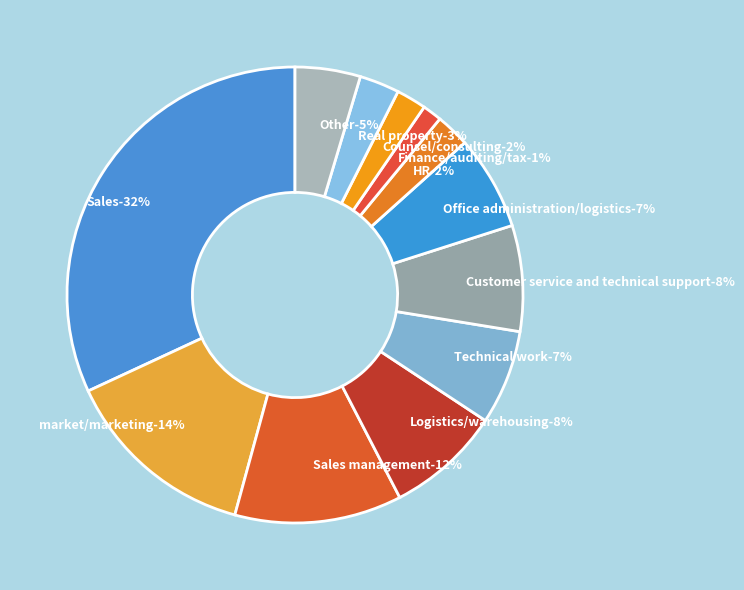

Count the number of slices in the pie.

12